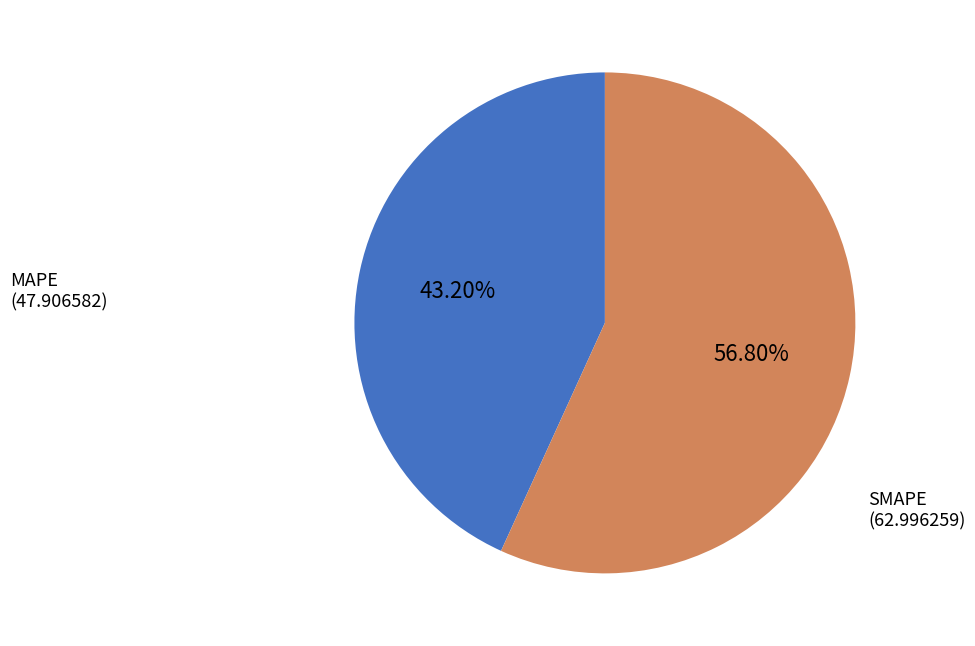

True or false: MAPE accounts for 54% of the total.

False